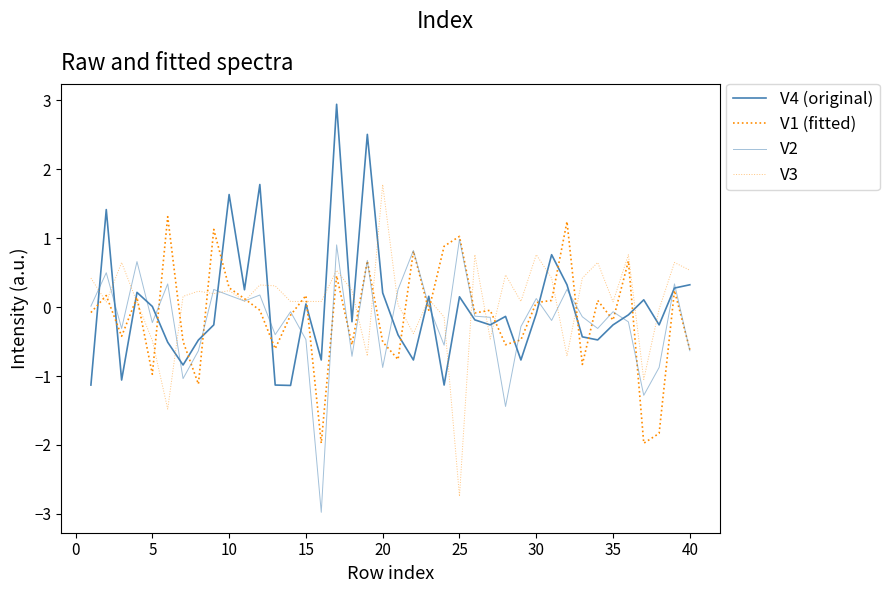

How many lines are shown in the chart?

4